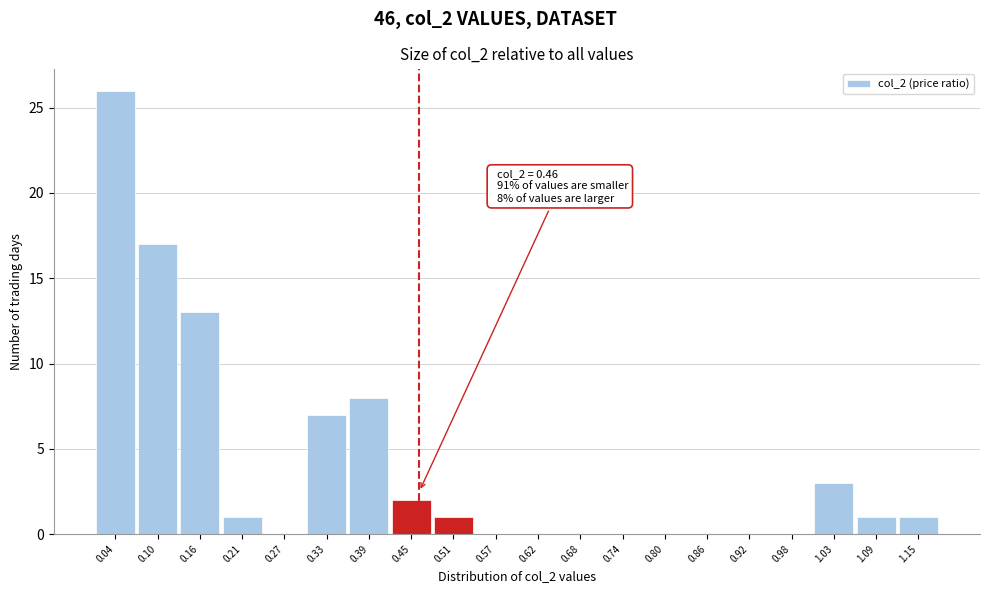

Over which range of the x-axis is the bar tallest?

0.01 to 0.07